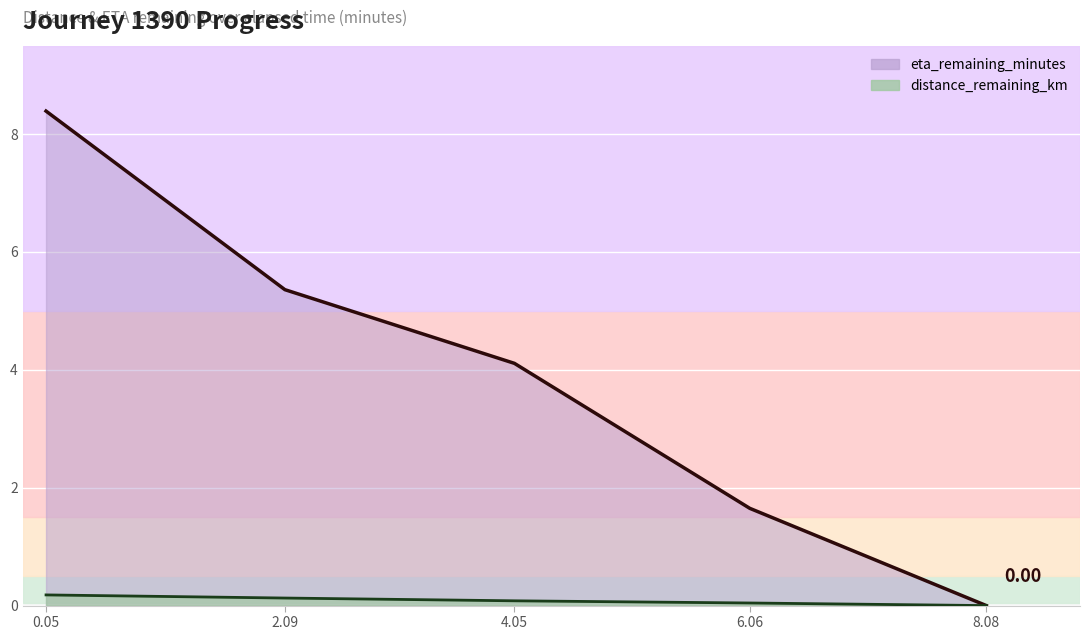

The timestamp_minutes series shows 0.1 at 6.06. True or false?

False